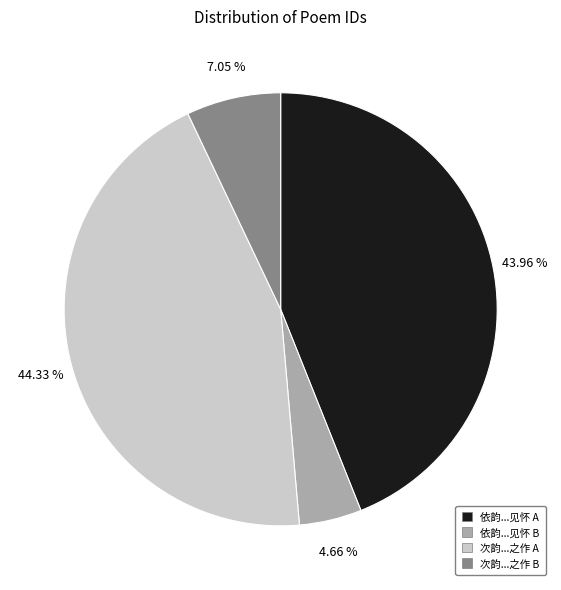

Does any single category account for the majority?

No